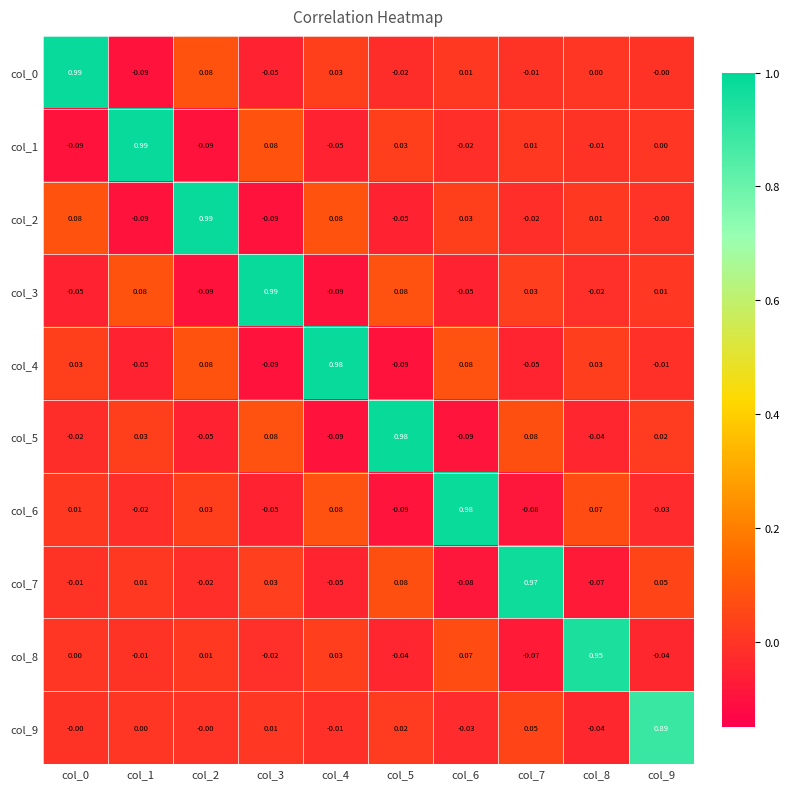

Count the number of categories in the chart.

10